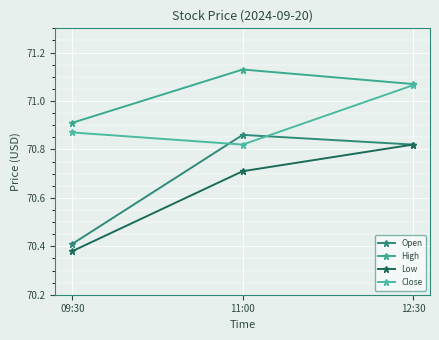

At how many categories does at least one series exceed 70?

3